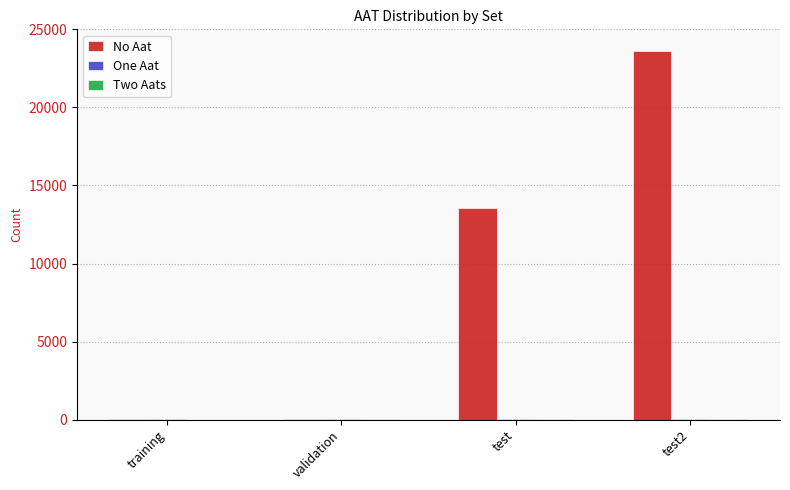

The No Aat series shows 13535 at test. True or false?

True